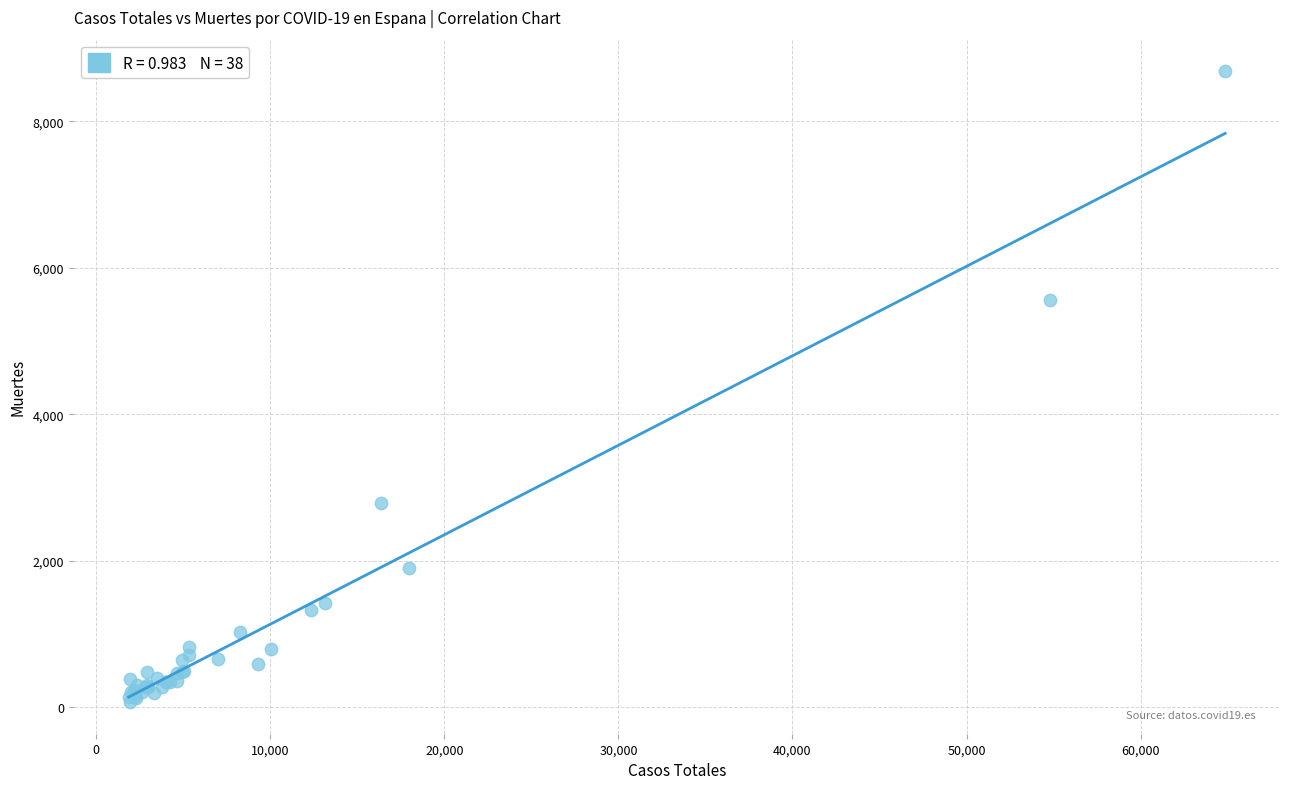

What Y value in the scatter plot is closest to 4375?

5555